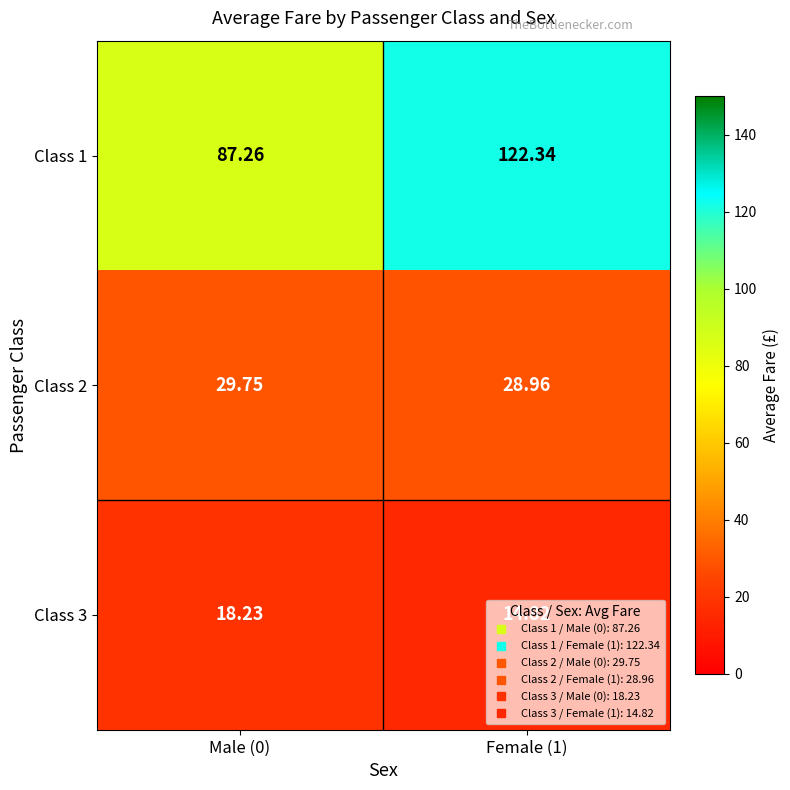

What is the total value across all series at Male (0)?

135.2